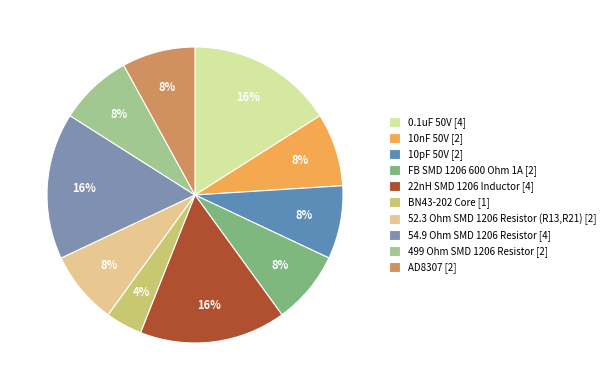

To the nearest percent, what is the combined percentage of 0.1uF 50V and 54.9 Ohm SMD 1206 Resistor?

32%